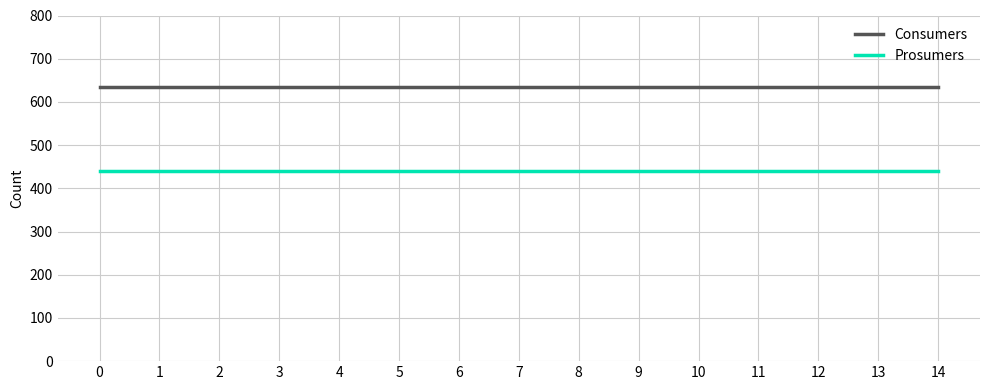

What is the greatest value displayed?

635